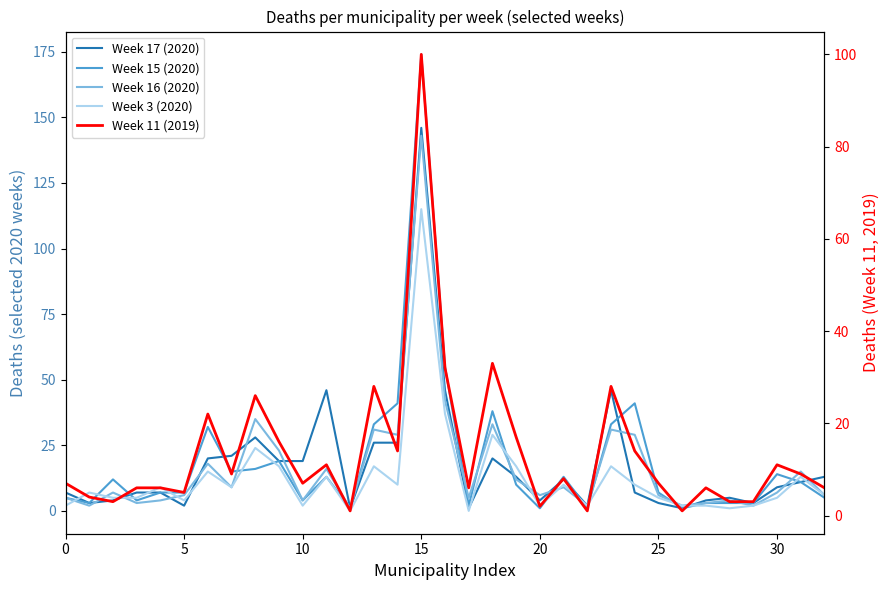

Does the chart have visible grid lines?

No